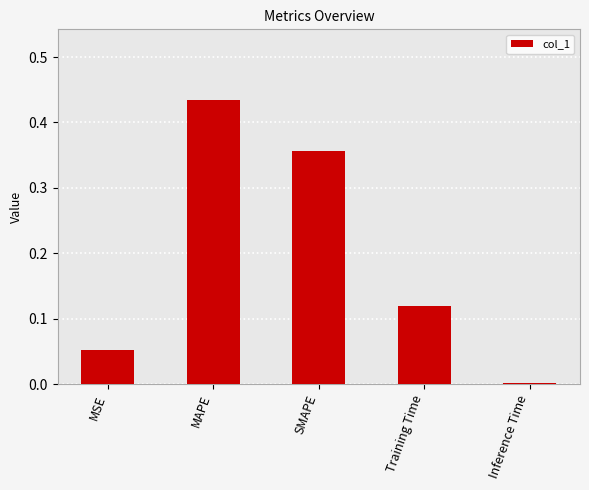

The chart shows a value of 0.1 at MAPE. True or false?

False